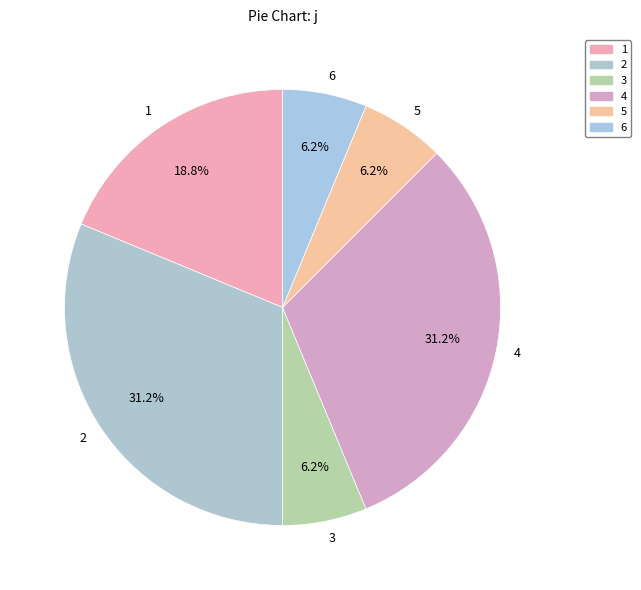

Is there a majority slice in this chart?

No